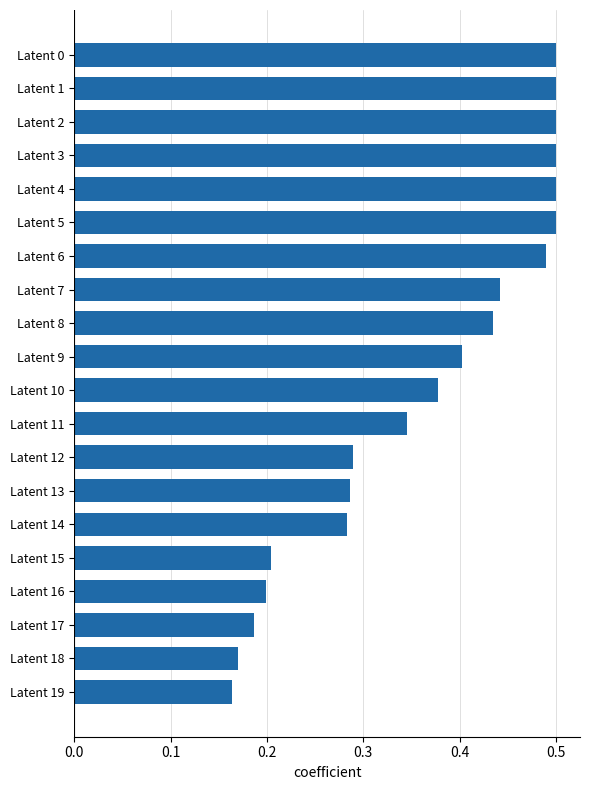

What is the sum of the values at Latent 8 and Latent 13?

0.7